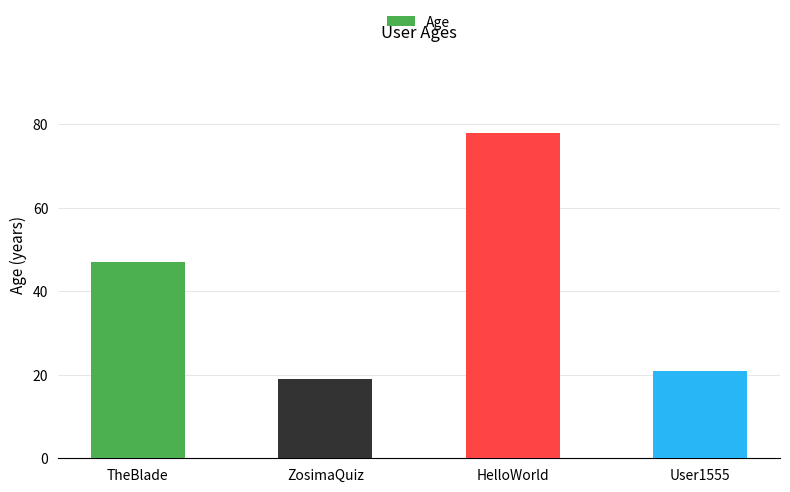

Does the chart contain stacked bars?

No